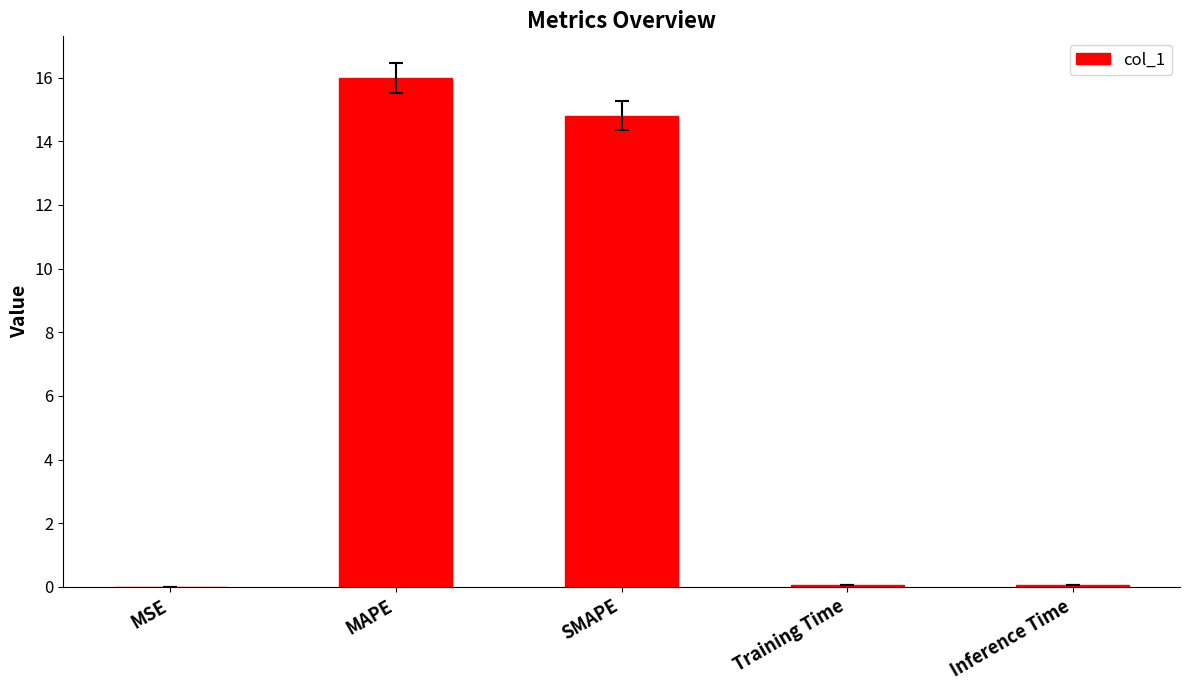

What is the maximum value shown in the chart?

16.0